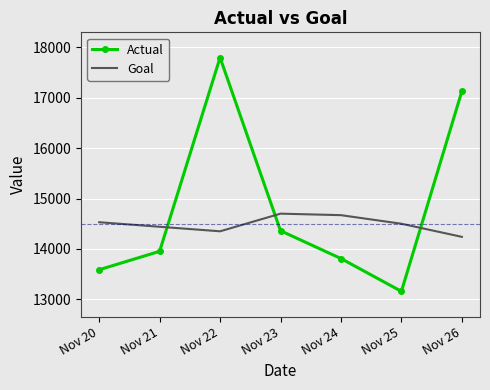

What is the spread (max minus min) of values at Nov 25?

1341